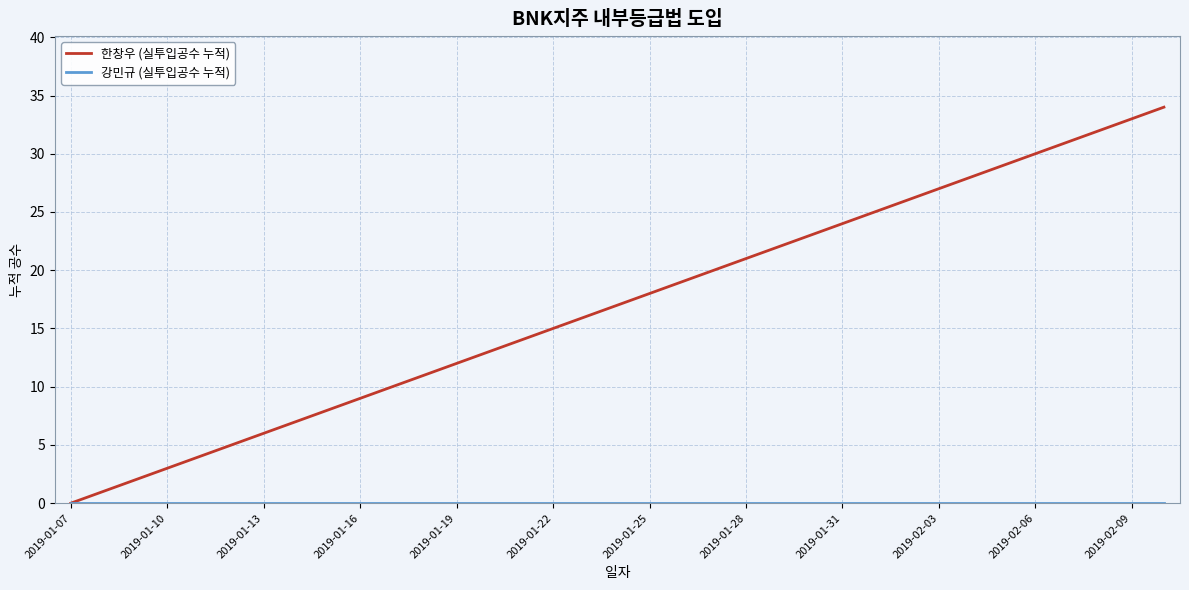

What is the difference between the second highest and second lowest values in the 한창우 (실투입공수 누적) series?

32